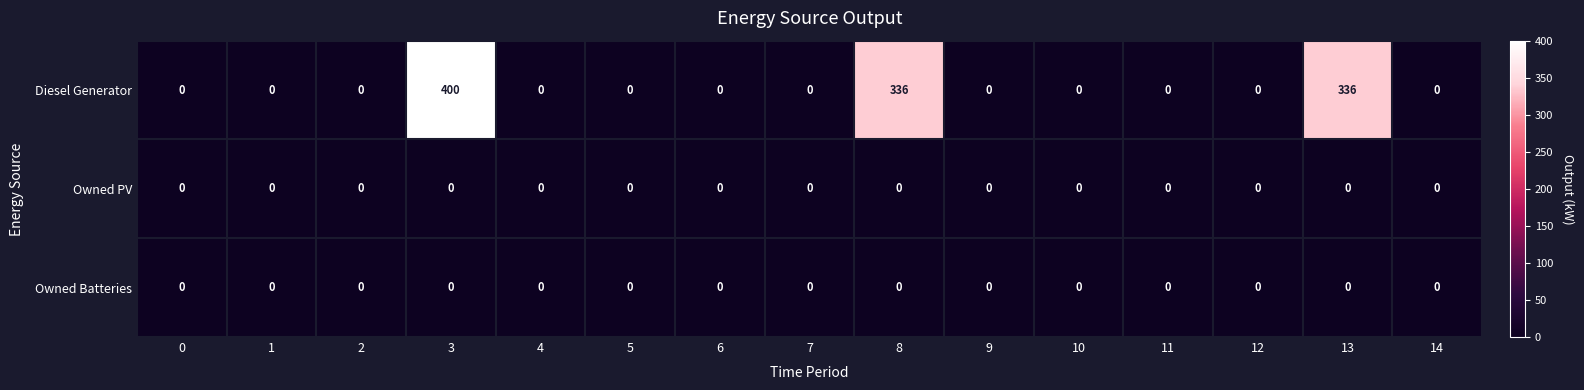

Count the number of data series in this chart.

3